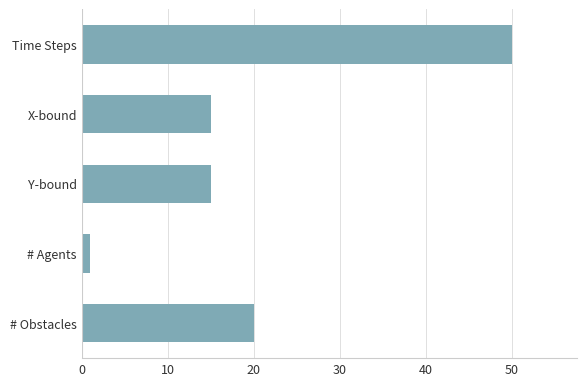

What is the maximum value shown in the chart?

50